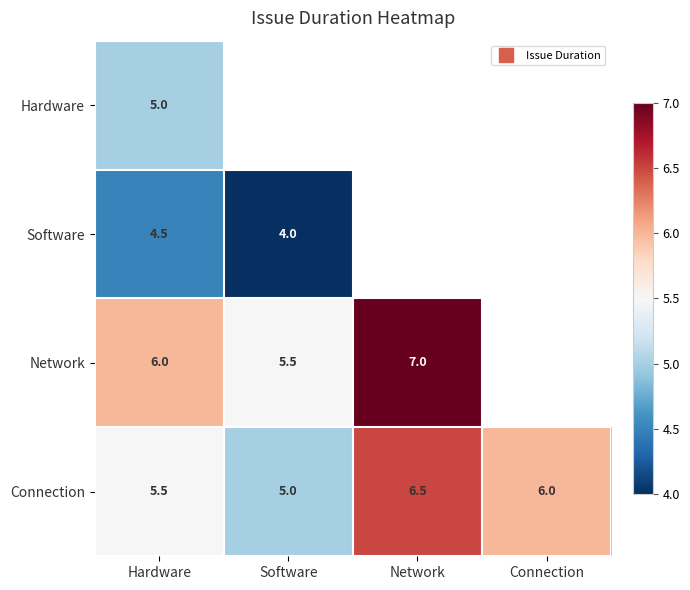

Which series has the largest total across all categories?

Connection